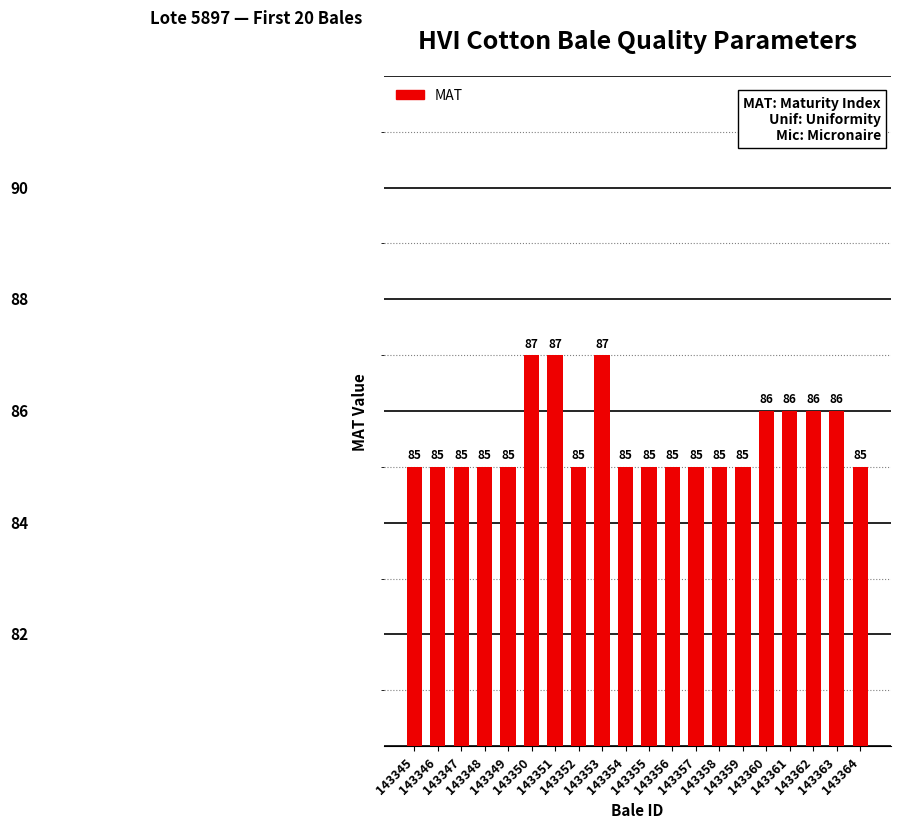

What is the maximum value shown in the chart?

87